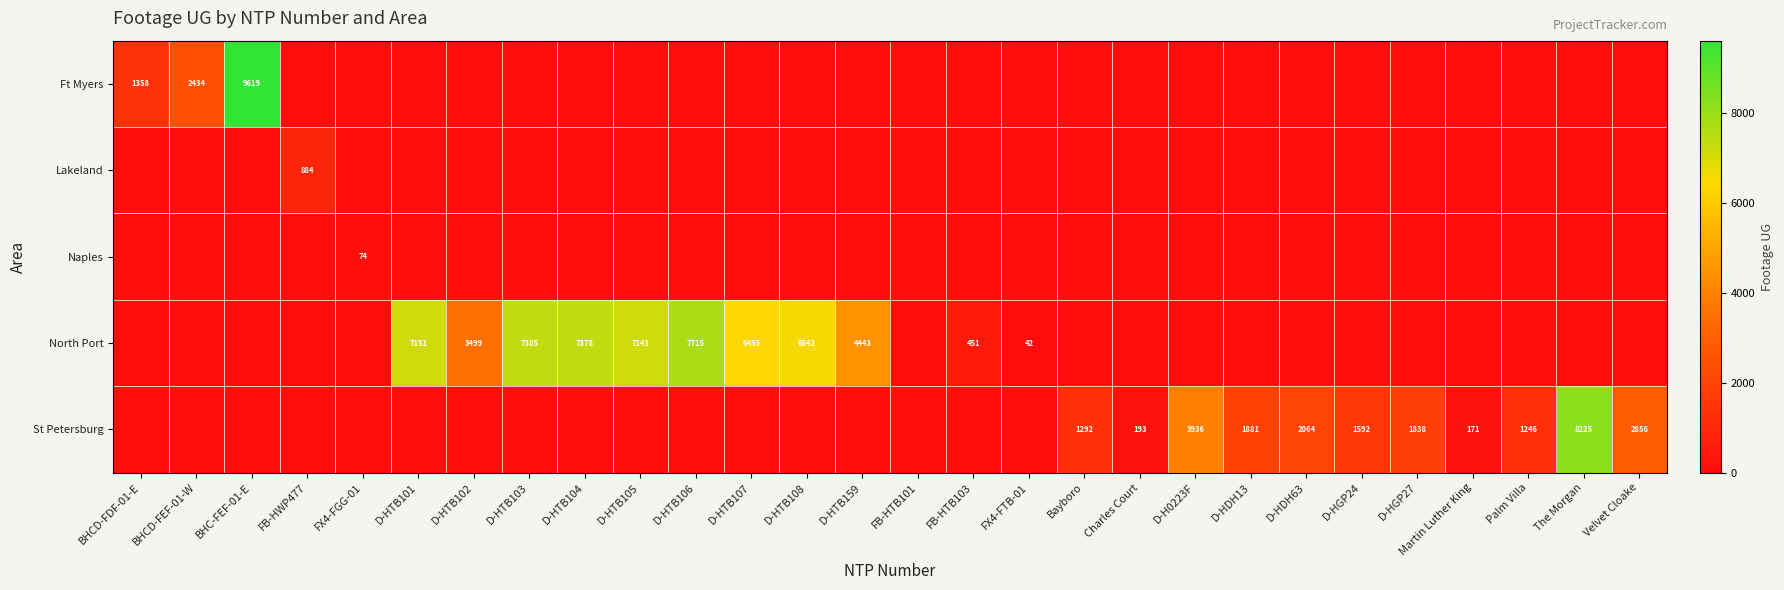

The value of North Port at D-HTB102 is 3499. True or false?

True